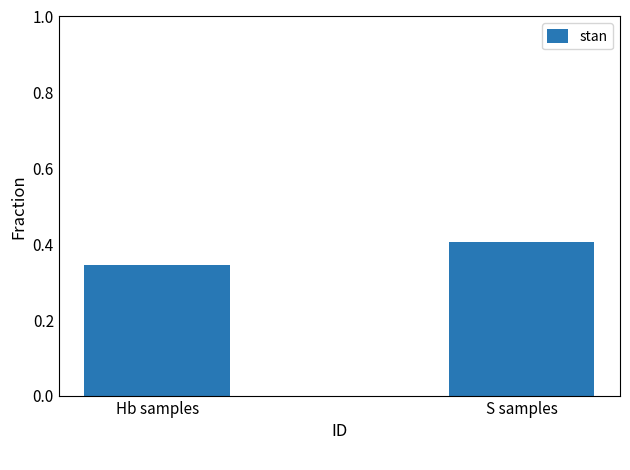

How many values are between 0 and 1?

2